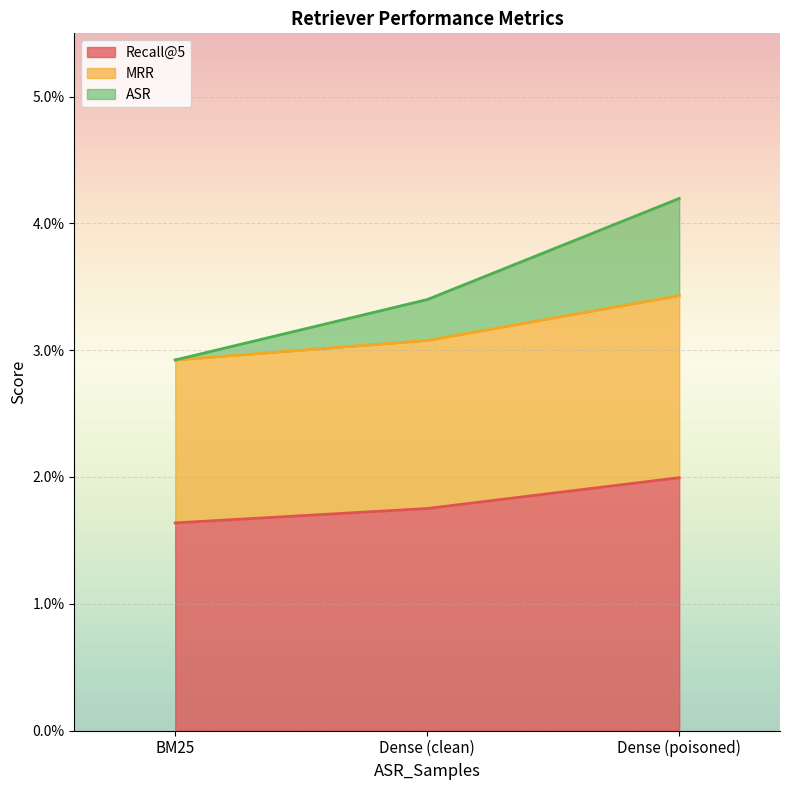

Is it true that Recall@5 equals 0.0 at Dense (poisoned)?

False